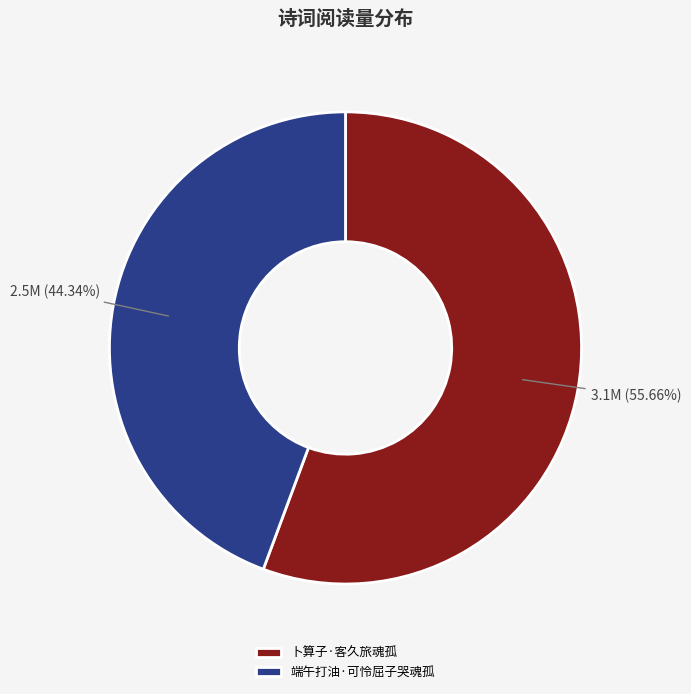

How many segments does this pie chart have?

2